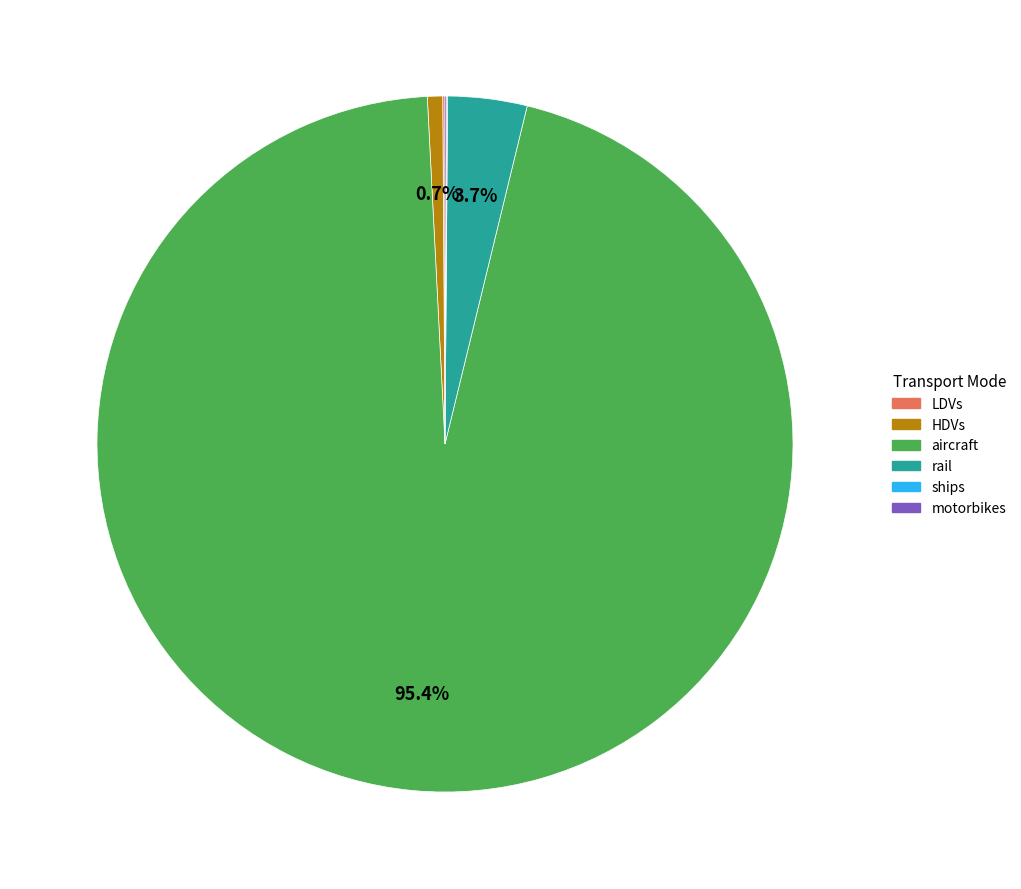

Which category has the biggest portion of the pie?

aircraft